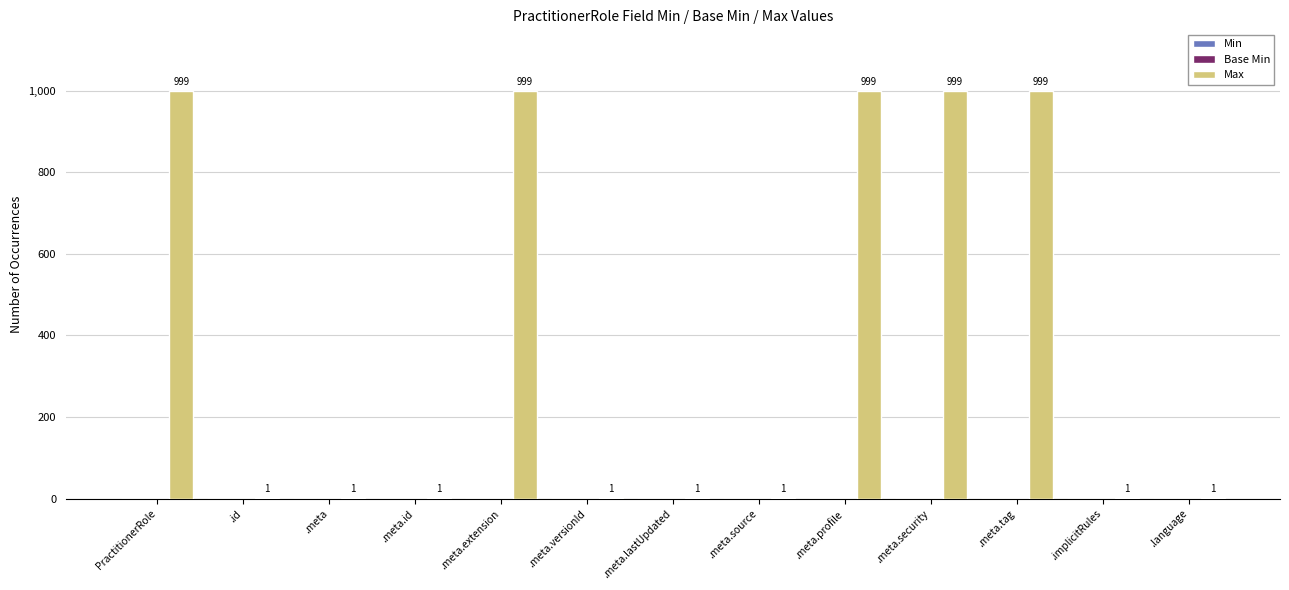

What is the maximum value shown in the chart?

999